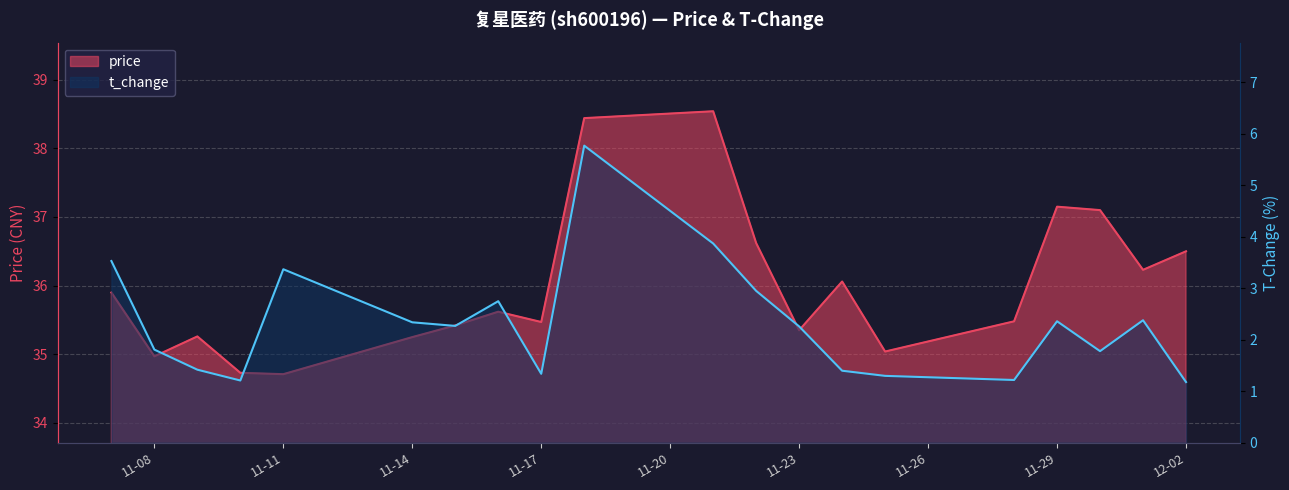

List the series in order of their overall mean, highest first.

price, t_change